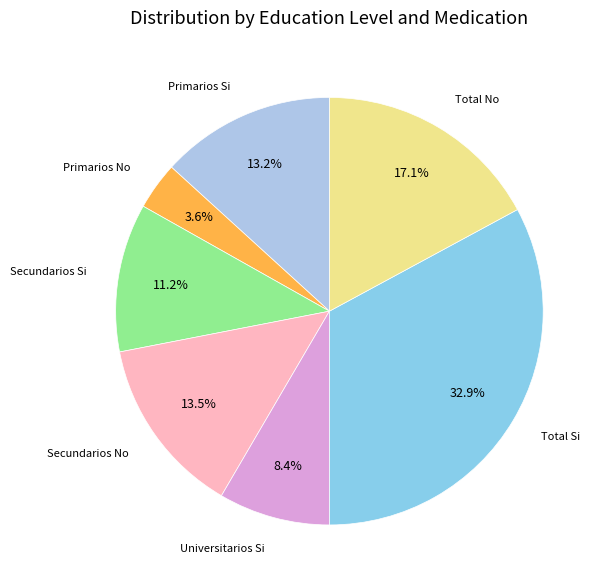

How many segments does this pie chart have?

7